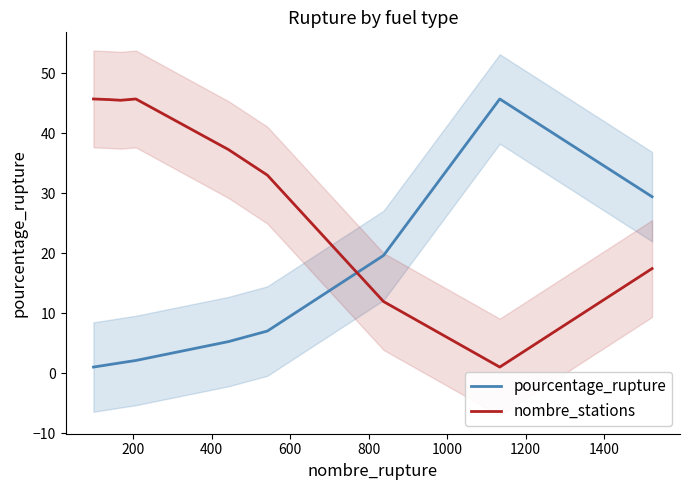

How many times do pourcentage_rupture and nombre_stations cross each other?

1